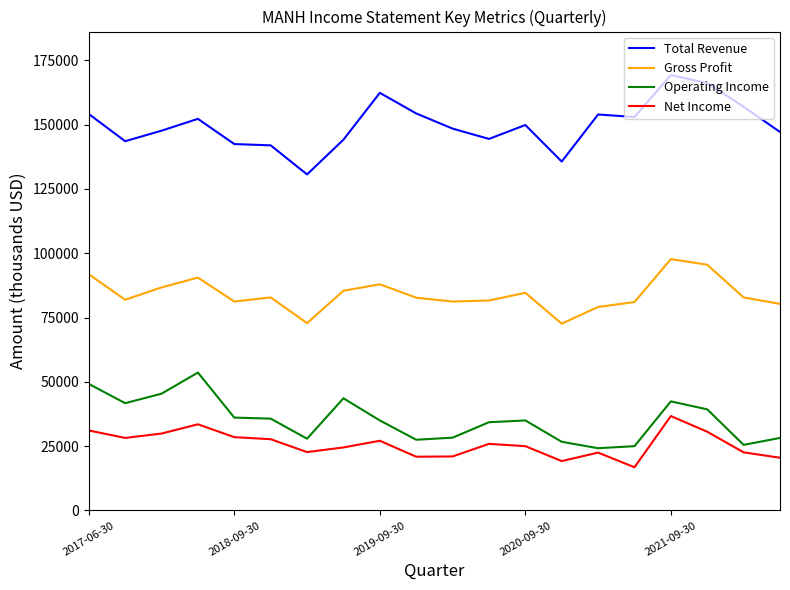

Rank the series by their maximum value, from highest to lowest.

Total Revenue, Gross Profit, Operating Income, Net Income